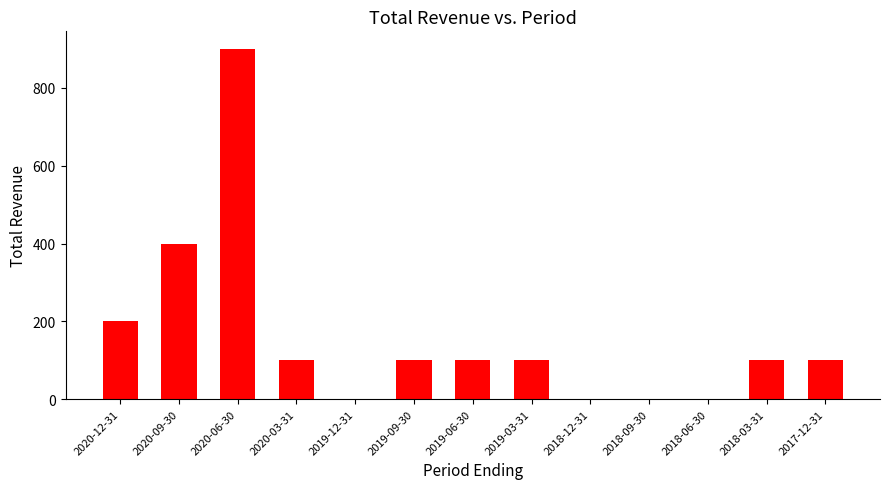

Where is the data nearest to the value 450?

2020-09-30